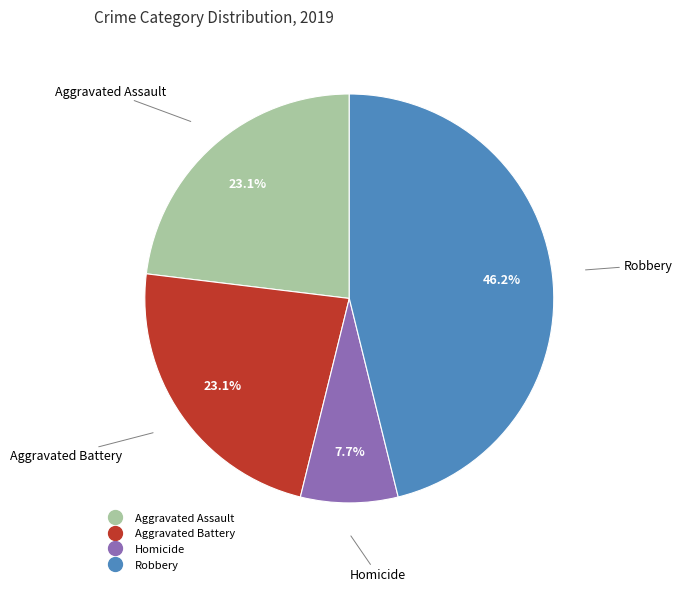

Is there a majority slice in this chart?

No